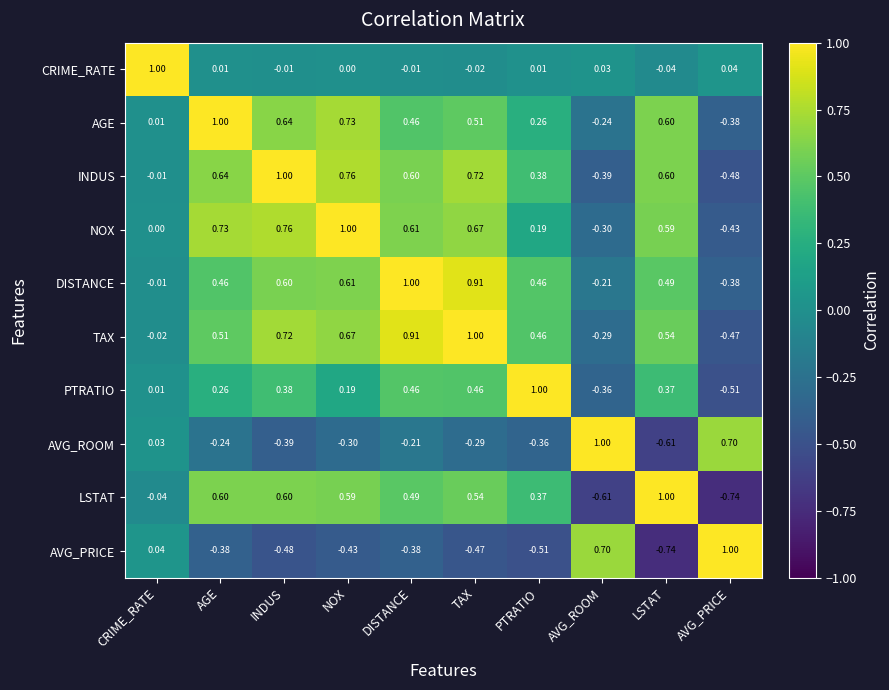

Which category has the highest value in the LSTAT series?

LSTAT